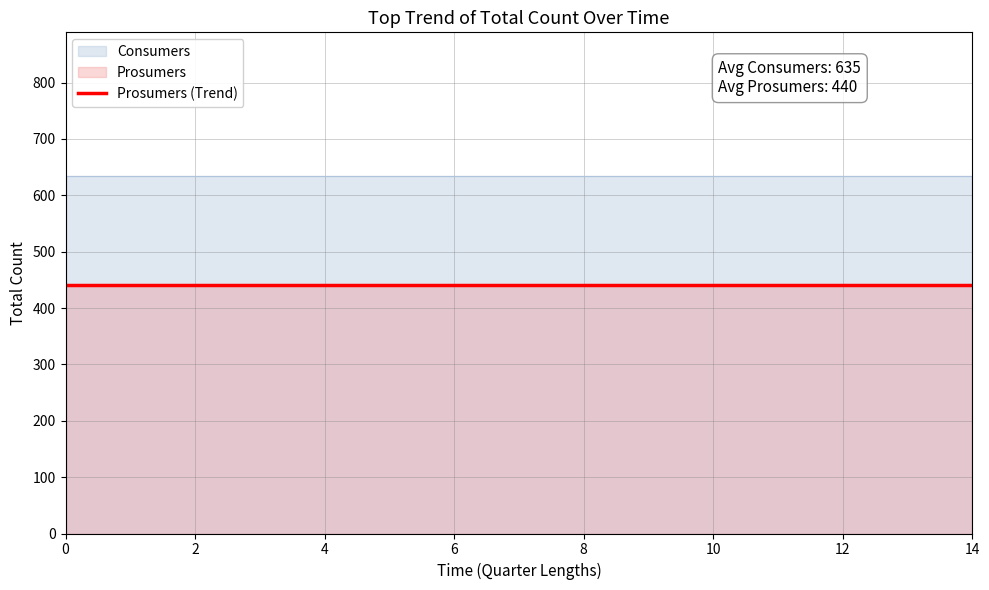

Which series has the largest range (max minus min)?

Consumers